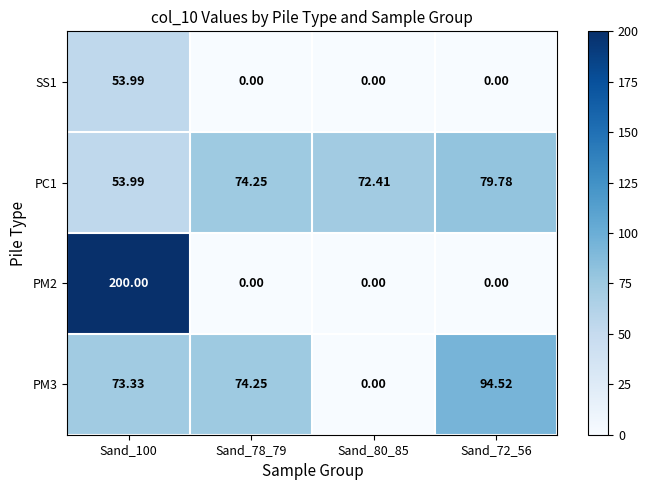

Which series has the largest total across all categories?

PC1